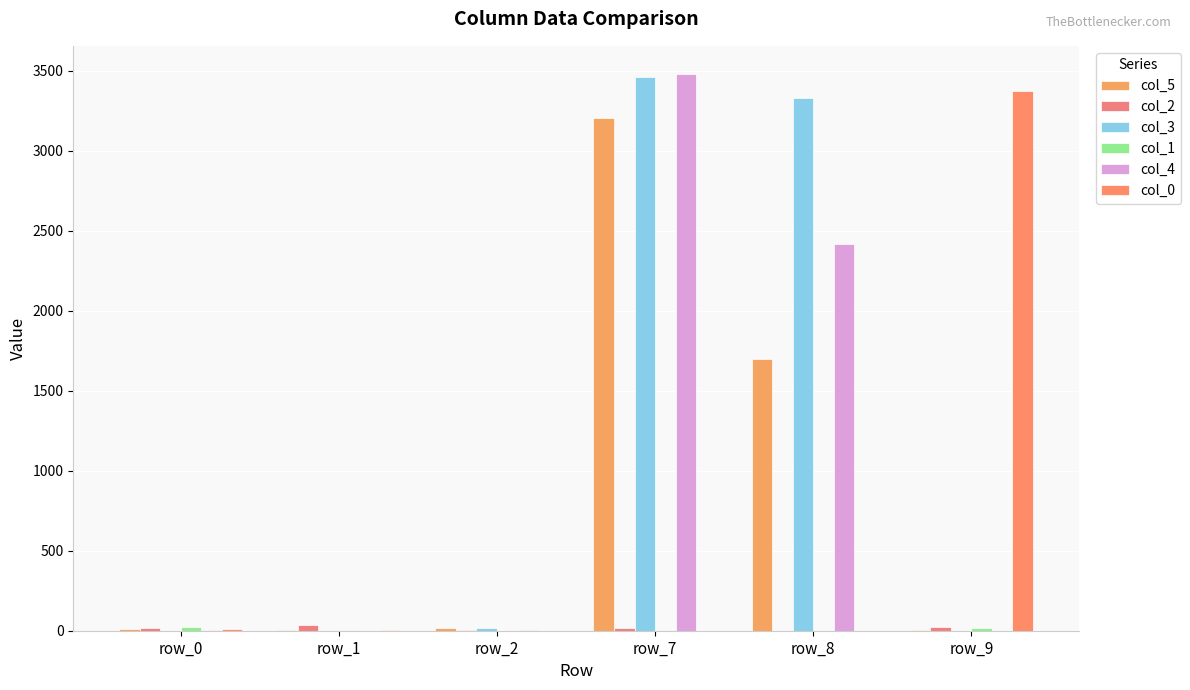

How many groups of bars are there?

6